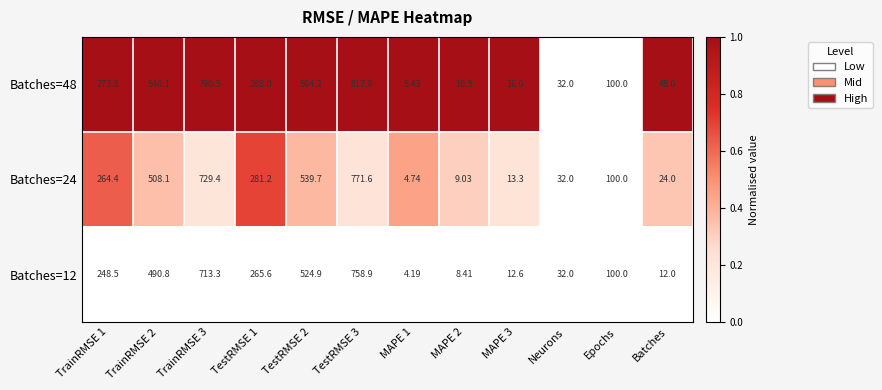

Is the value of Batches=48 at MAPE 2 greater than the value of Batches=24 at MAPE 2?

Yes